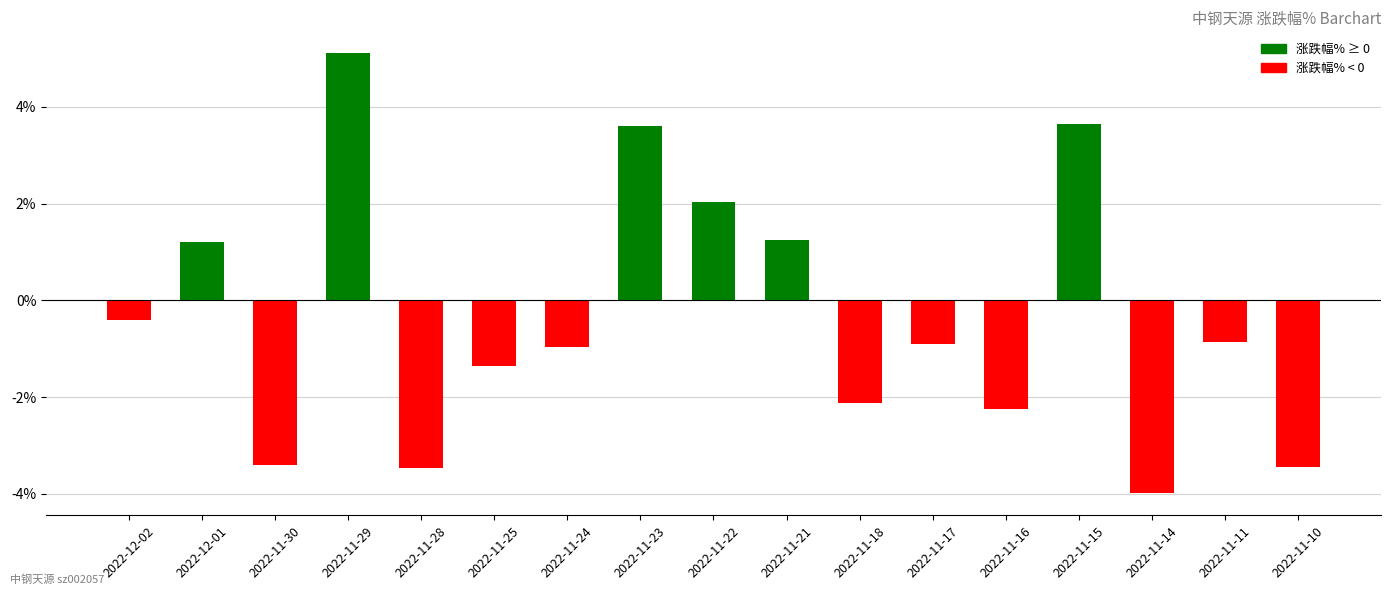

What is the sum of the values at 2022-11-30 and 2022-11-17?

-4.3